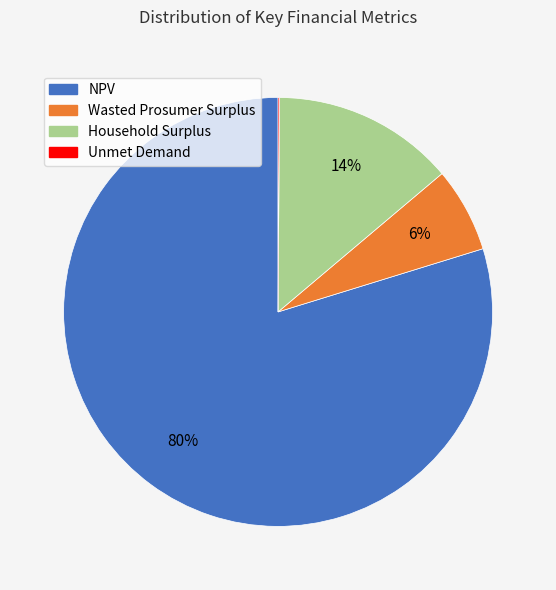

To the nearest percent, what percentage of the pie is NPV?

80%